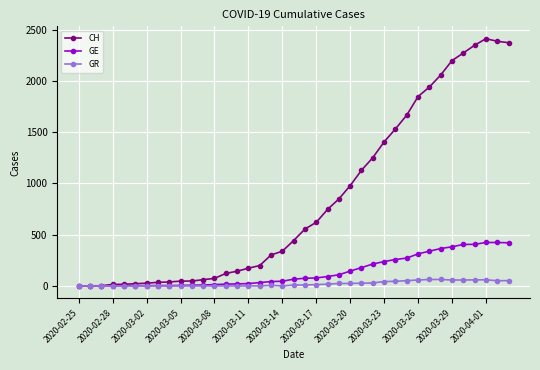

At how many categories does at least one series exceed 1449?

11